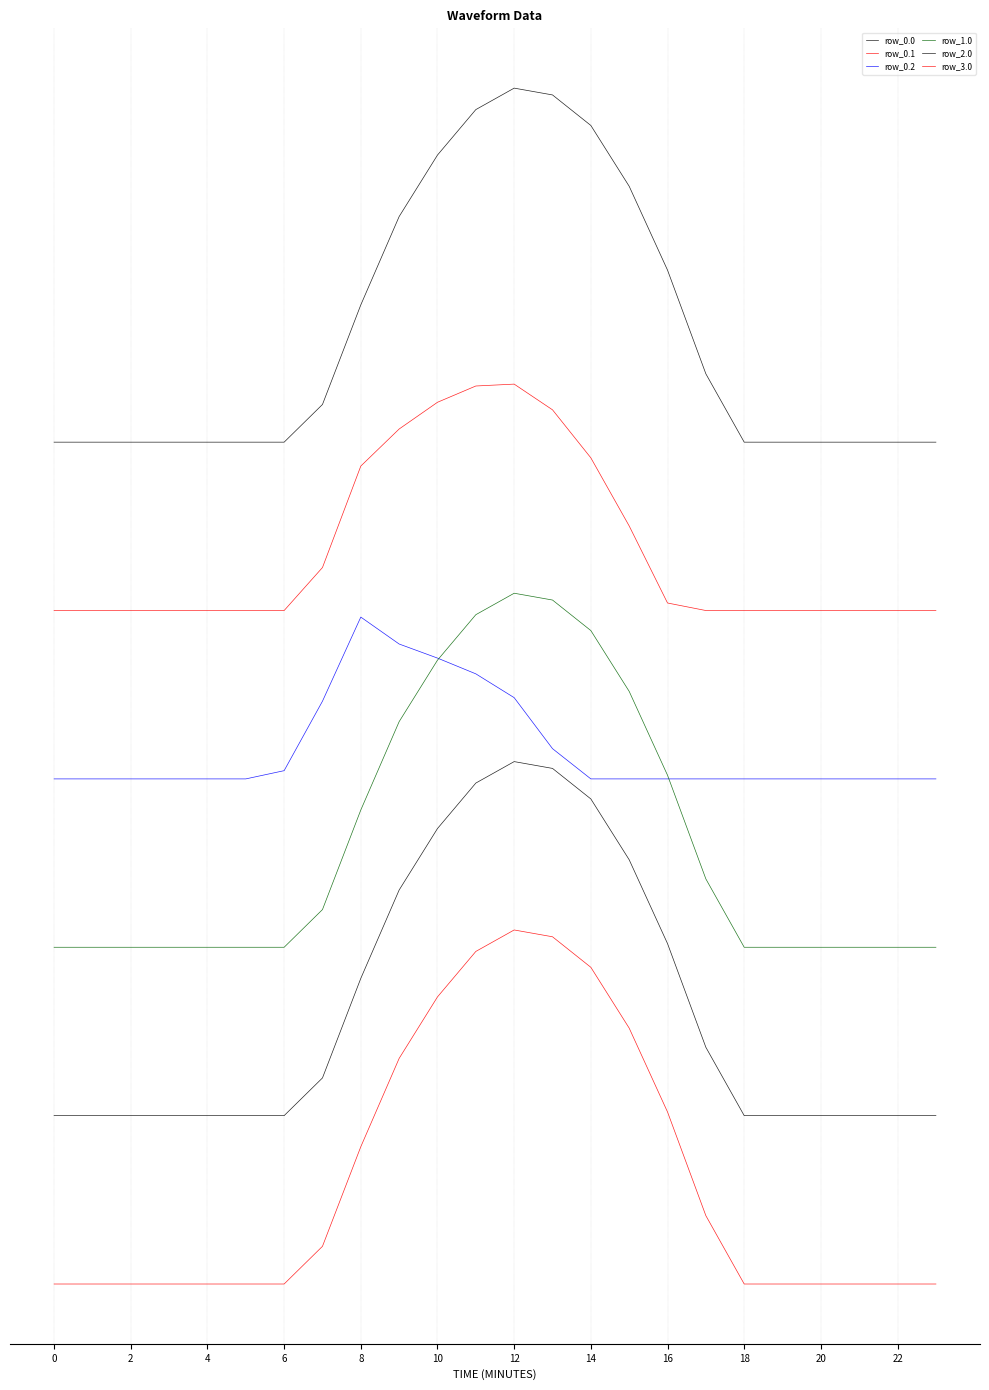

What is the sum of all row_0.1 values?

62851.7